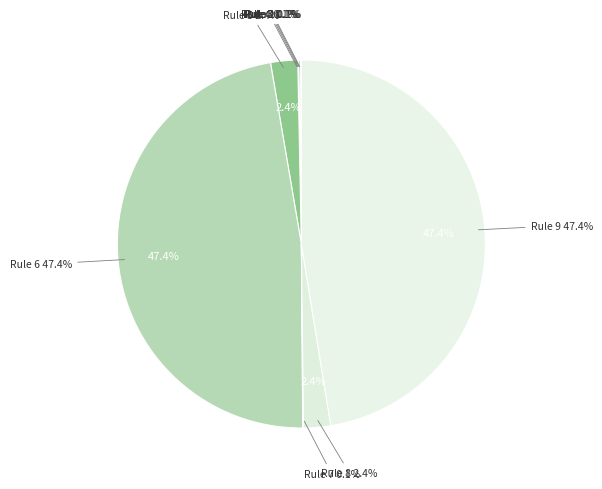

To the nearest percent, what percentage of the pie is Rule 8?

2%